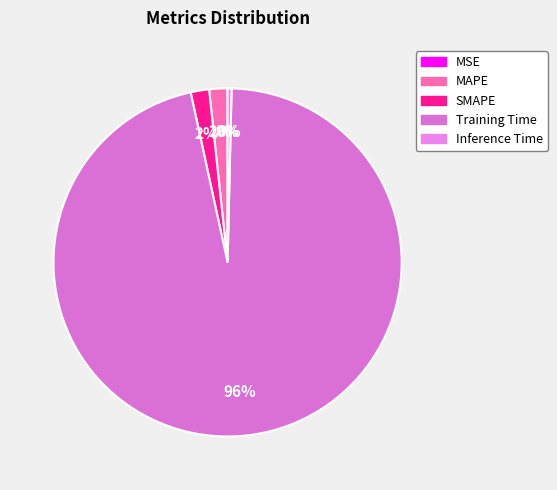

How many slices are in this pie chart?

5